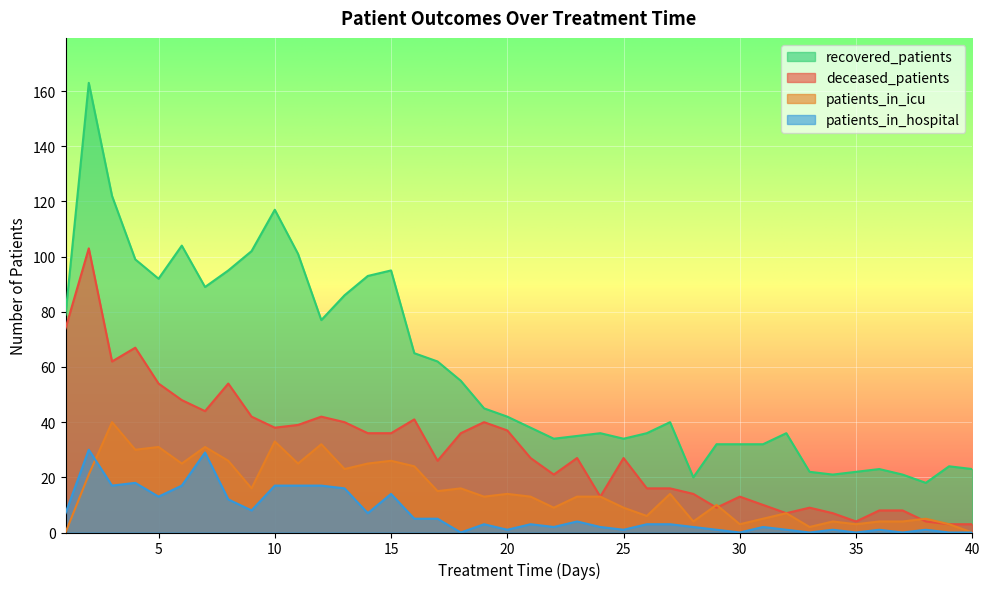

The value of patients_in_icu at 13 is 23. True or false?

True